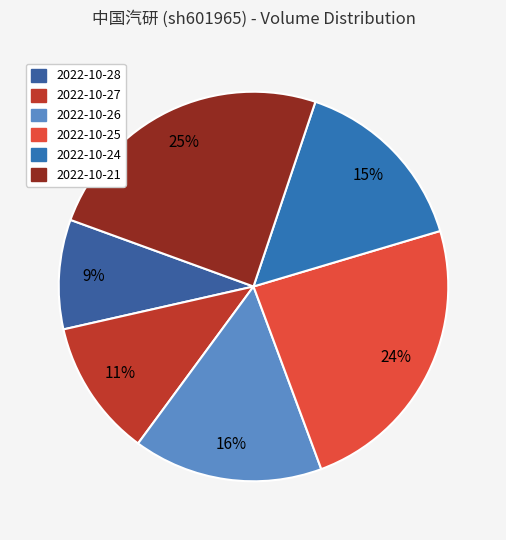

What percentage is NOT represented by 2022-10-27?

88.6%